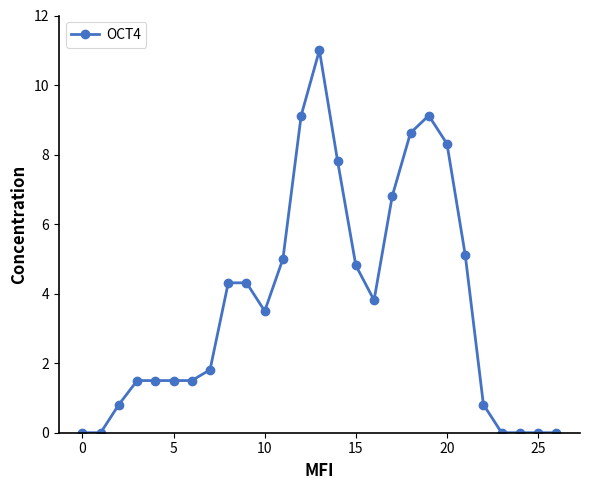

Reading left to right, list all the values displayed in this chart.

0.0	0.0	0.8	1.5	1.5	1.5	1.5	1.8	4.3	4.3	3.5	5.0	9.1	11.0	7.8	4.8	3.8	6.8	8.6	9.1	8.3	5.1	0.8	0.0	0.0	0.0	0.0